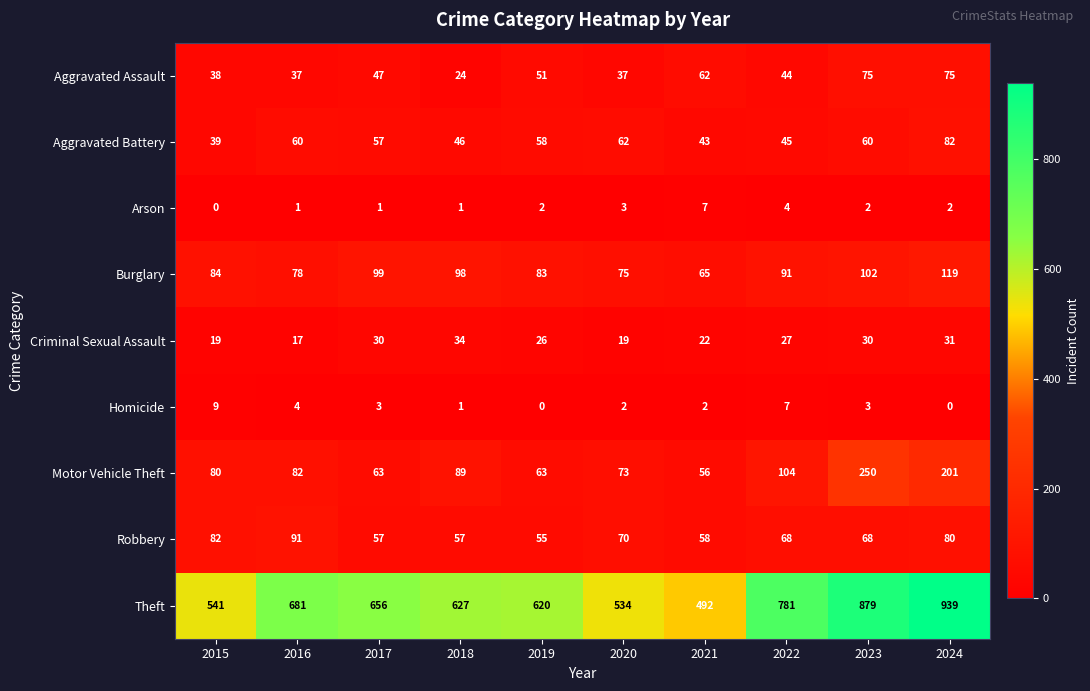

Between 2015 and 2022, which series saw the biggest shift?

Theft